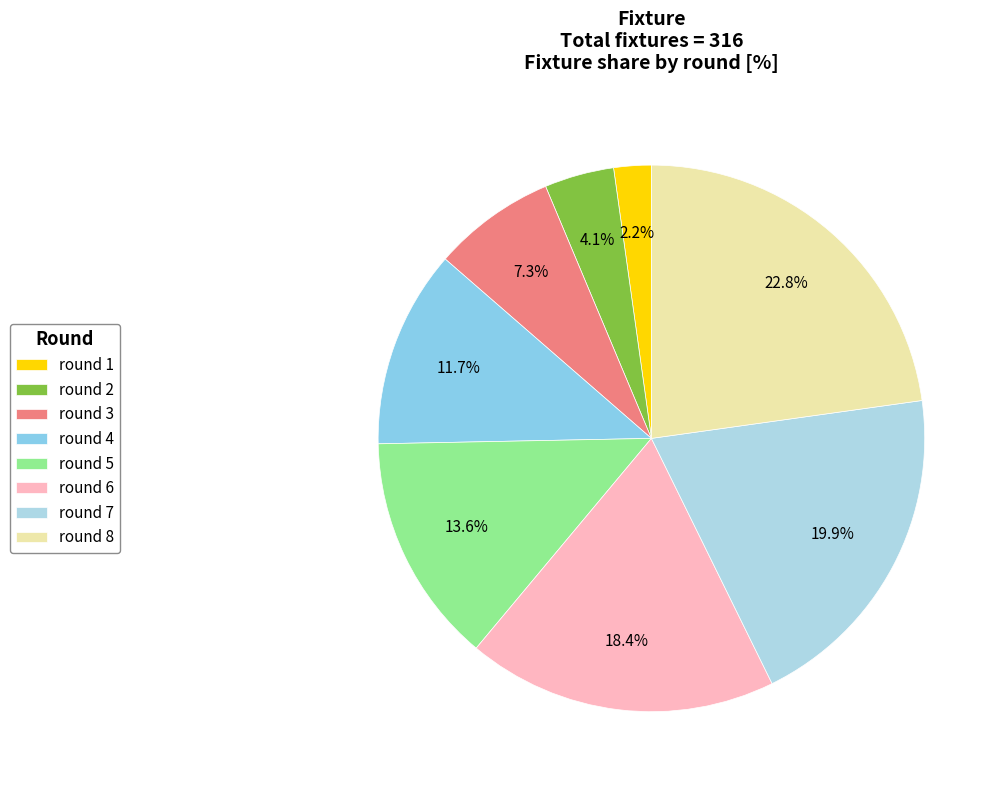

Rank the categories by value from lowest to highest.

round 1, round 2, round 3, round 4, round 5, round 6, round 7, round 8